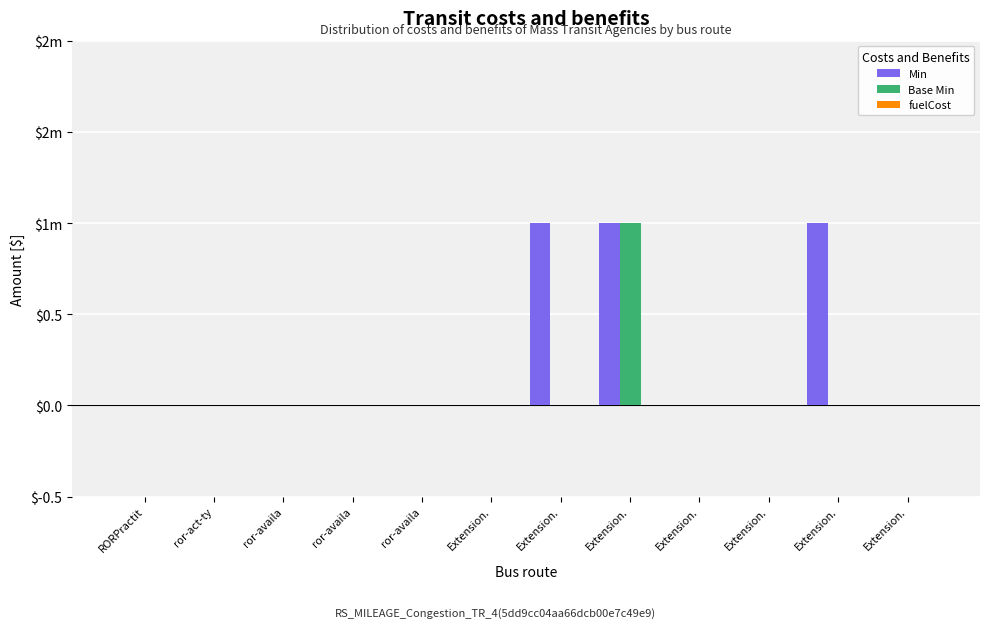

Is it true that Base Min equals 1 at Extension.?

True